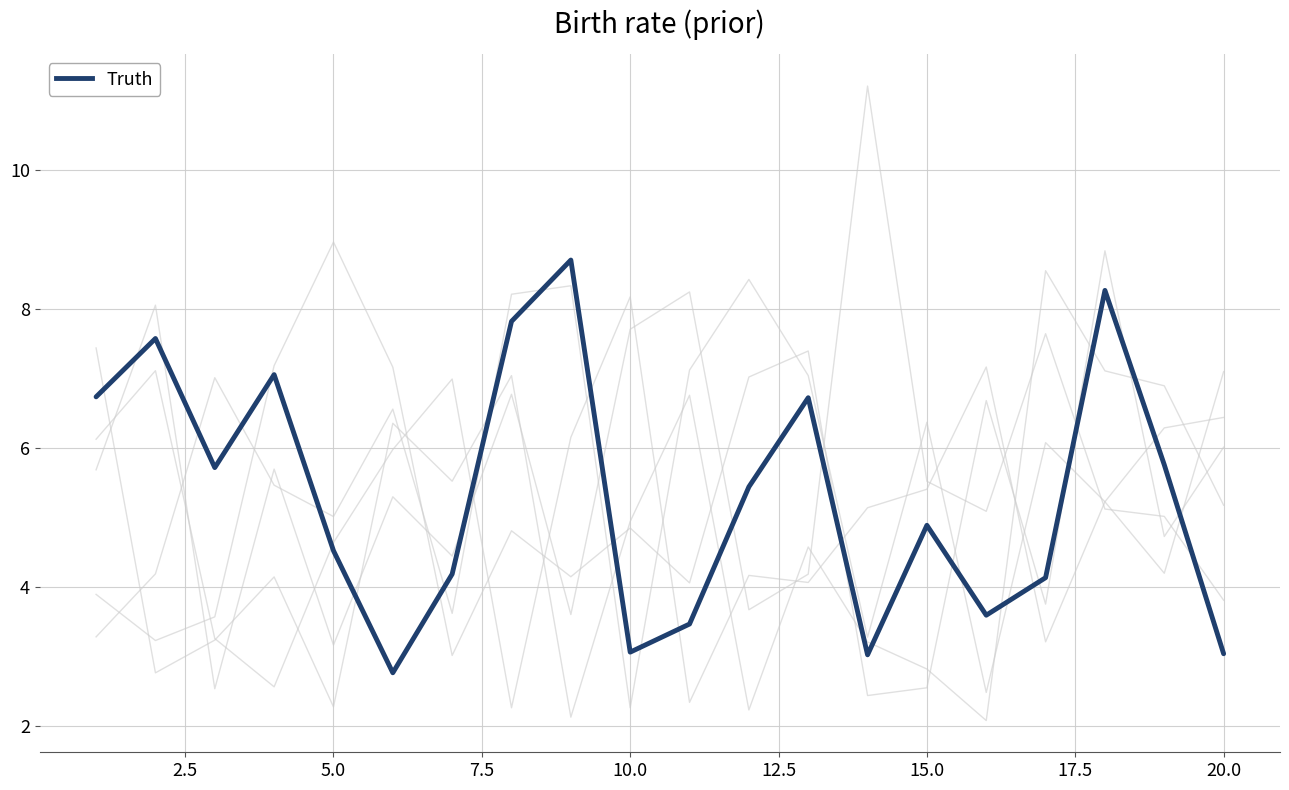

Does the chart display data point markers on the line(s)?

No